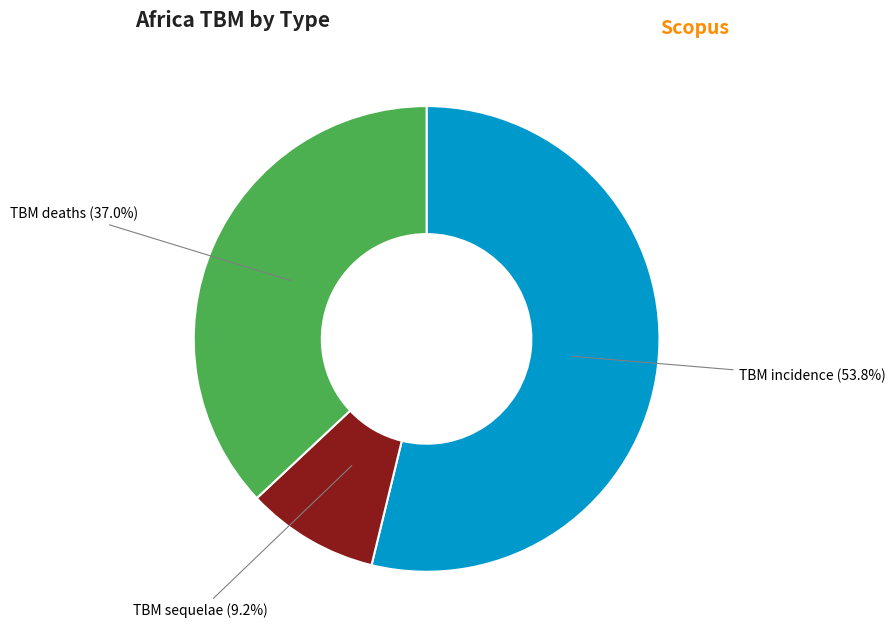

To the nearest percent, what is the combined percentage of TBM sequelae and TBM deaths?

46%